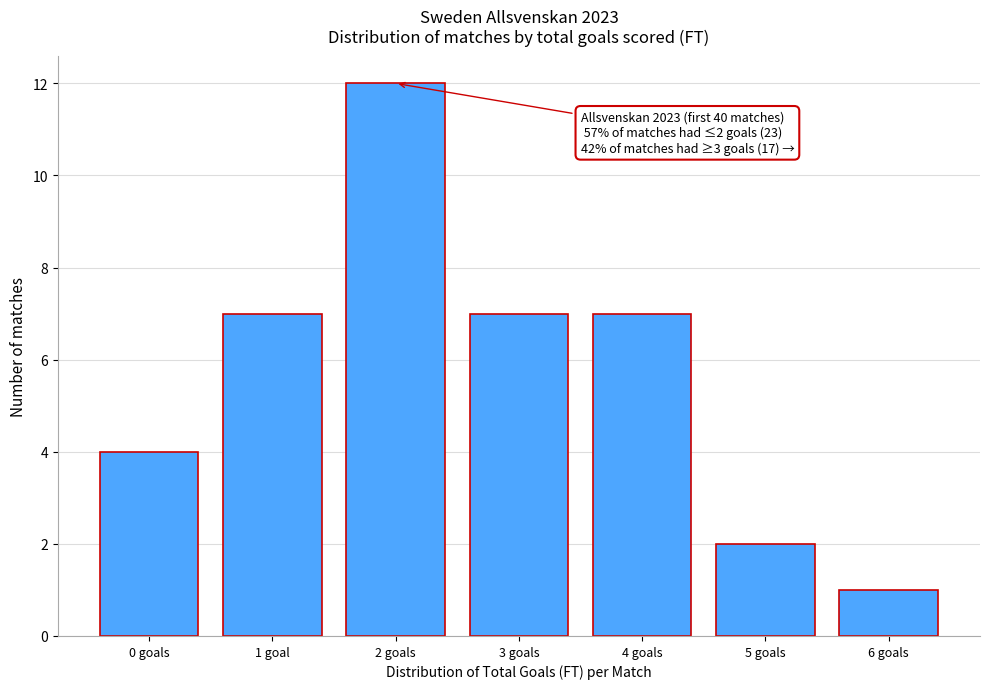

Reading left to right, list all the values displayed in this chart.

4	7	12	7	7	2	1